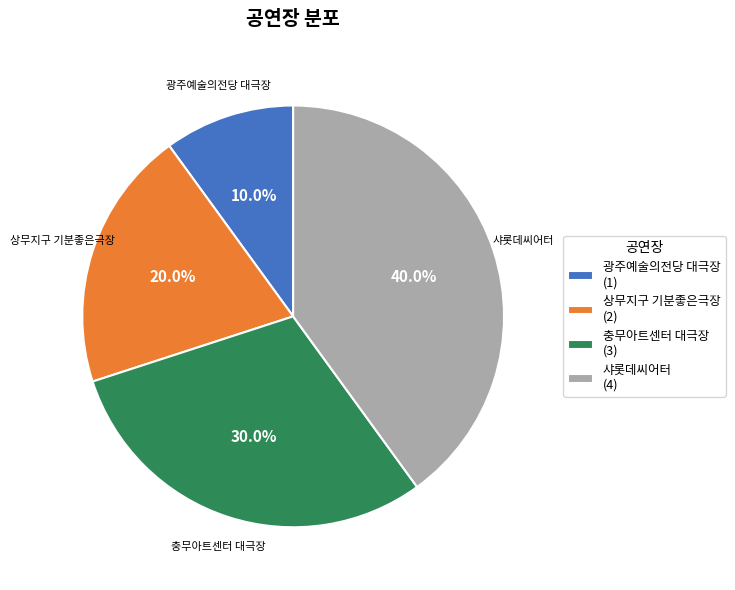

Rank the categories by value from highest to lowest.

샤롯데씨어터, 충무아트센터 대극장, 상무지구 기분좋은극장, 광주예술의전당 대극장